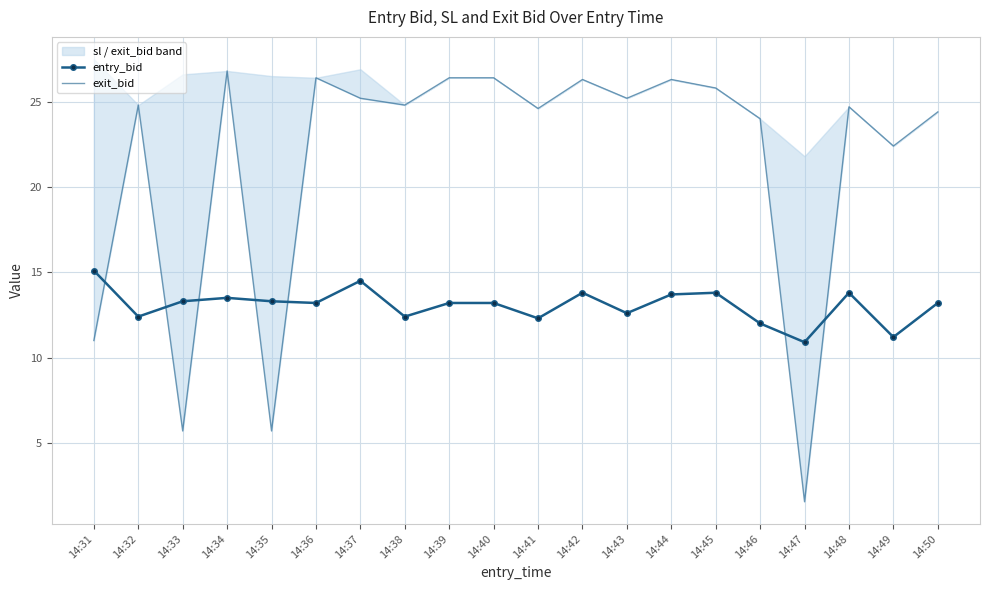

In entry_bid, how many points are lower than both neighbors (excluding endpoints)?

7